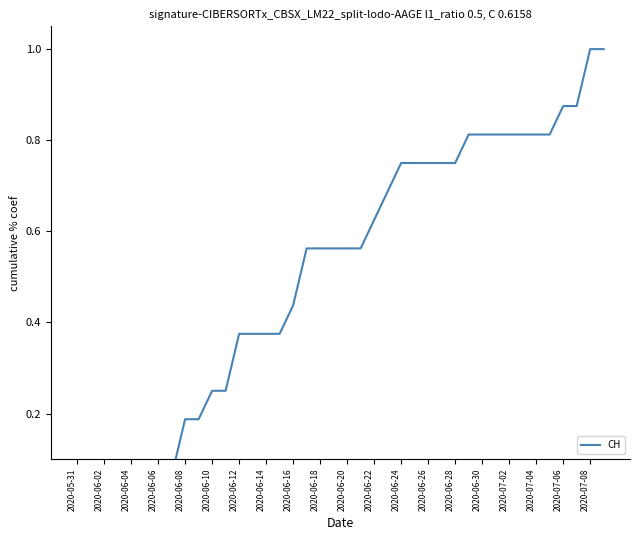

What is the greatest value displayed?

1.0